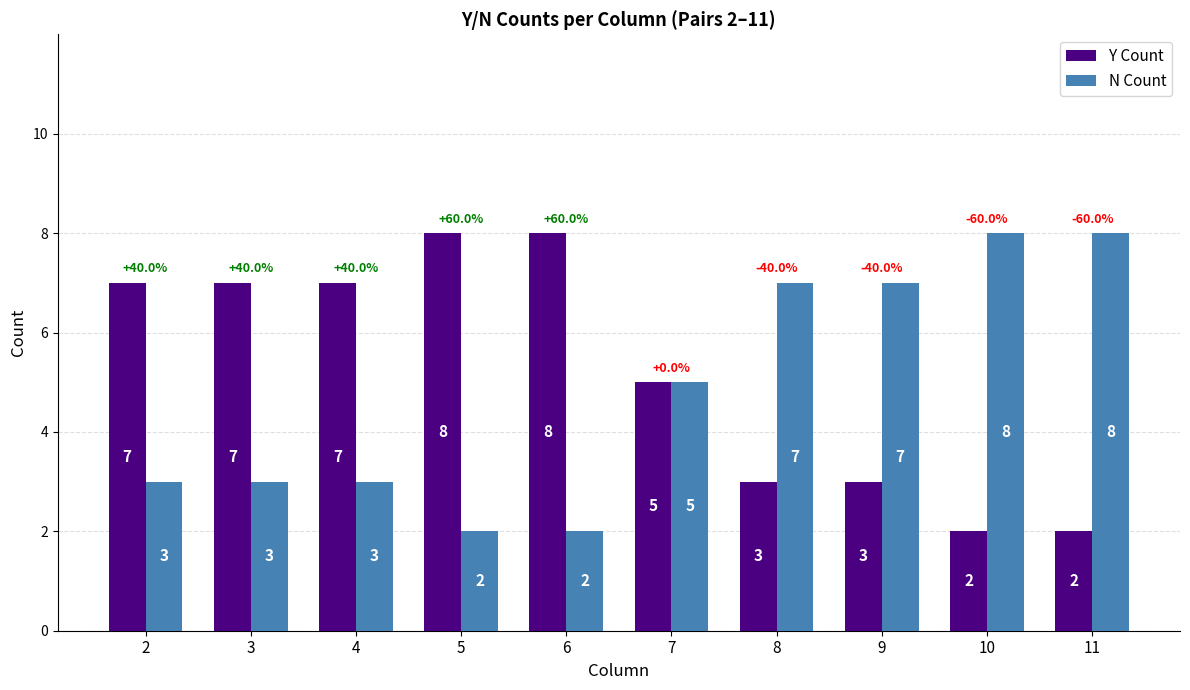

Reading right to left, what are all the values shown in this chart?

Y Count: 2	2	3	3	5	8	8	7	7	7
N Count: 8	8	7	7	5	2	2	3	3	3